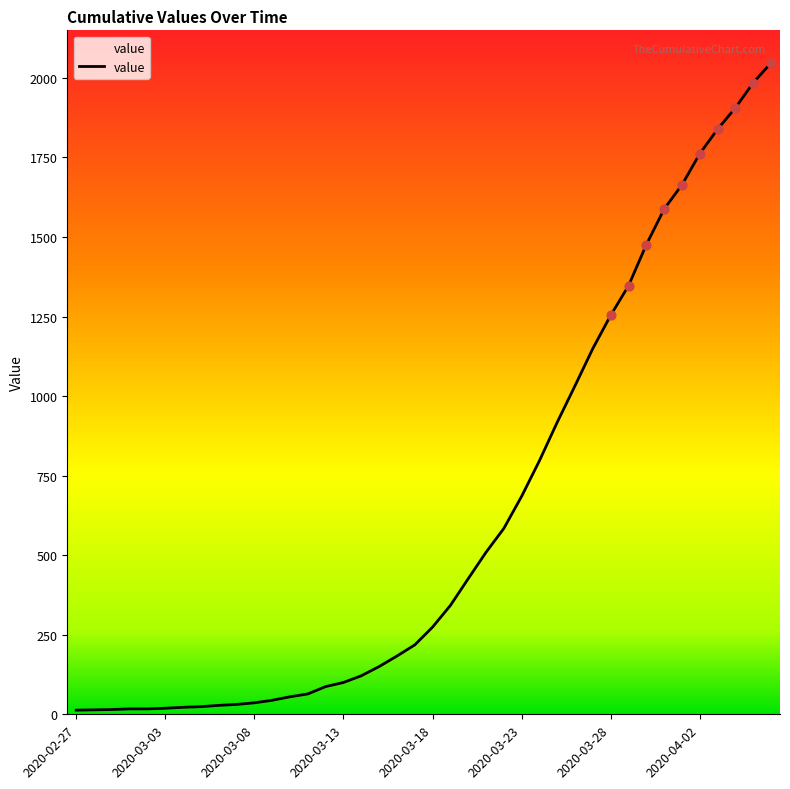

What is the difference between the maximum and minimum values?

2034